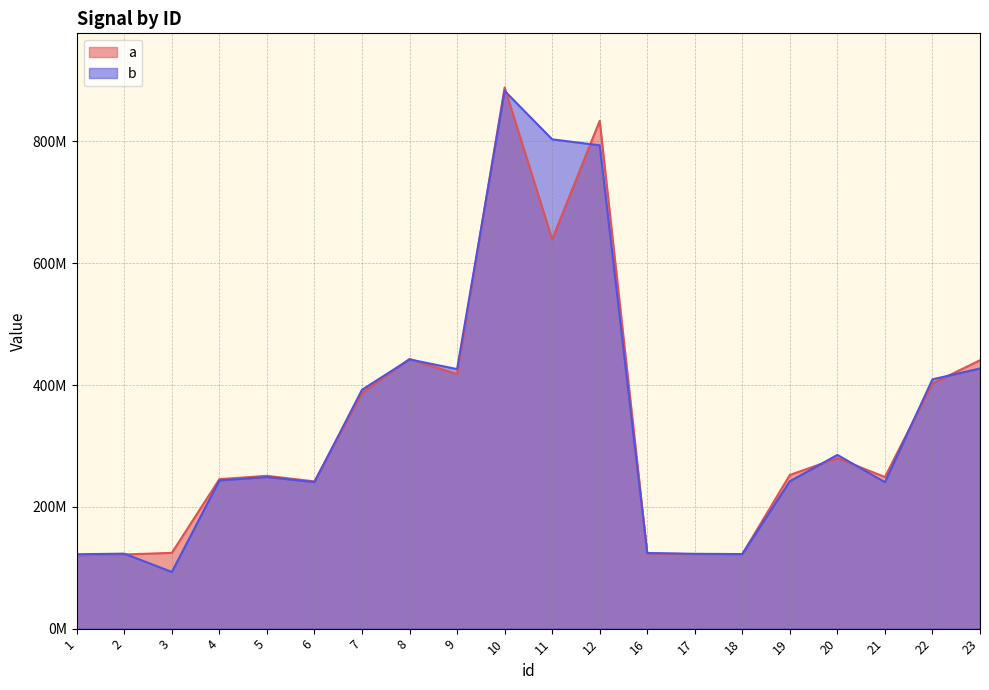

At which category does a reach its first local peak?

5